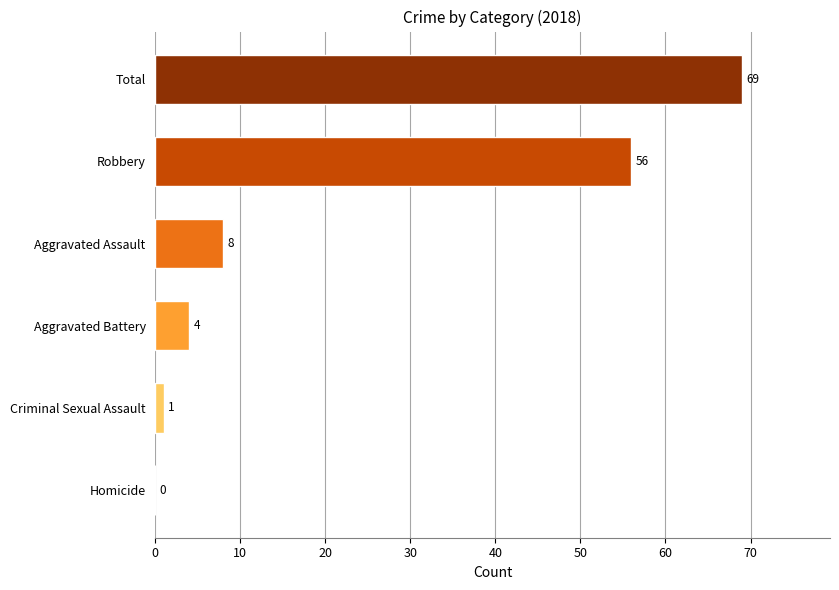

What is the change in value from Criminal Sexual Assault to Aggravated Assault?

+7